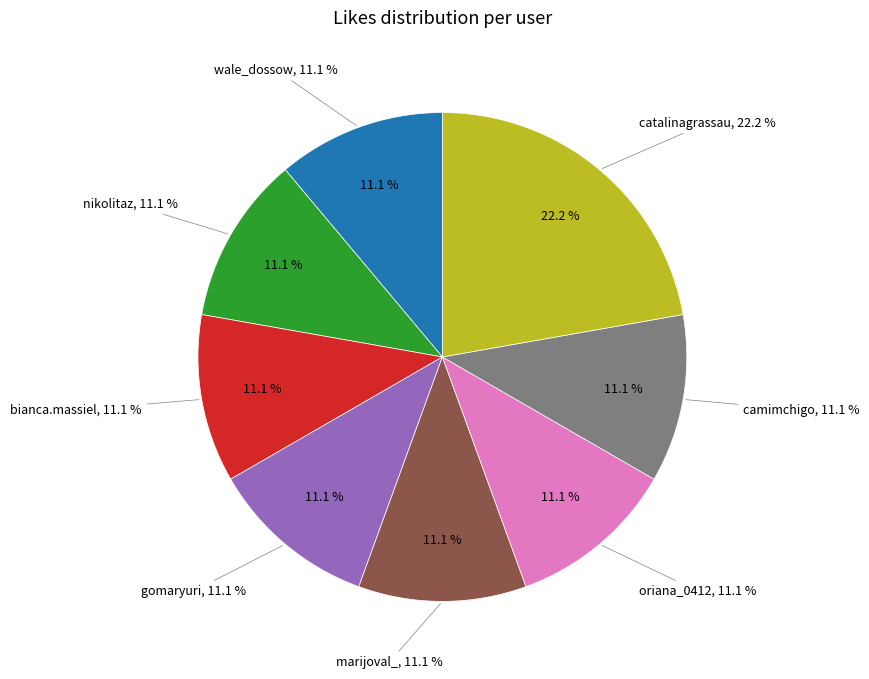

The nikolitaz slice represents 25% of the pie. True or false?

False